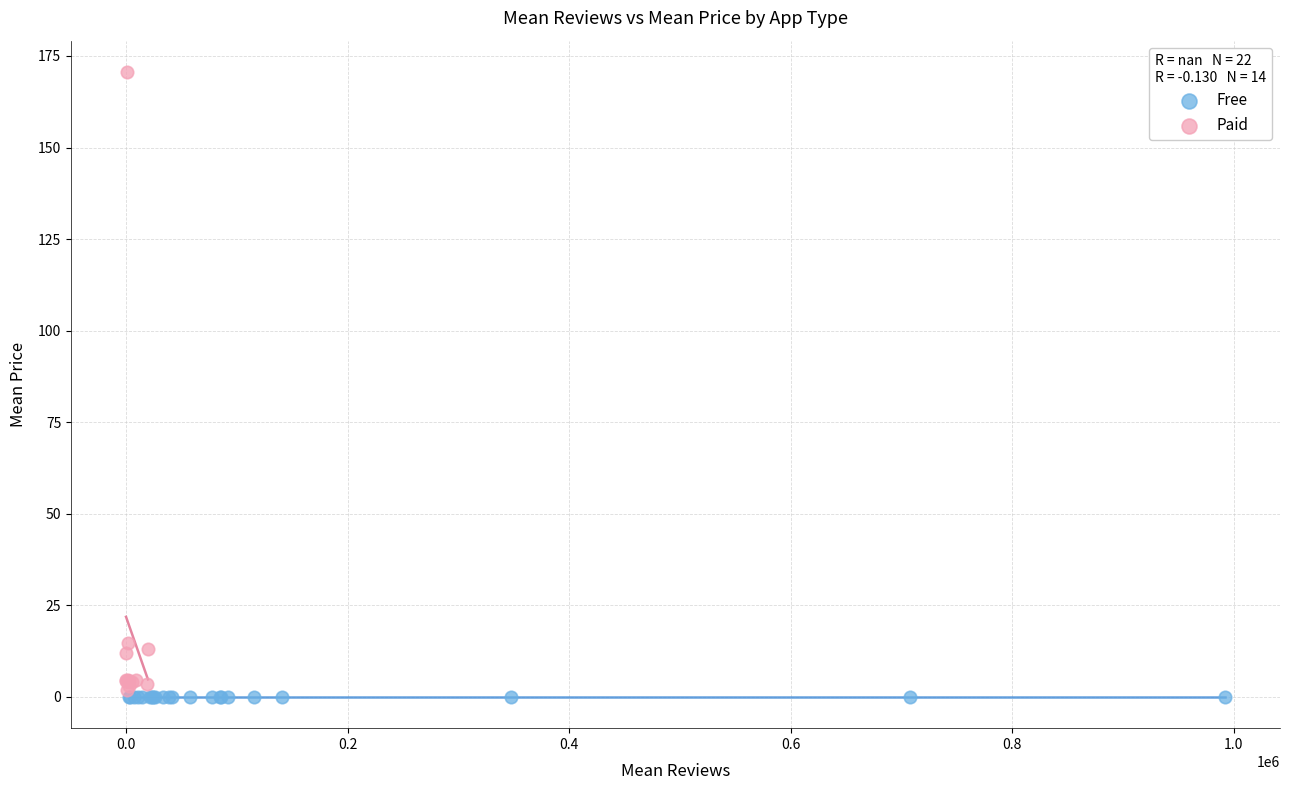

Which series reaches the maximum Y coordinate?

Paid